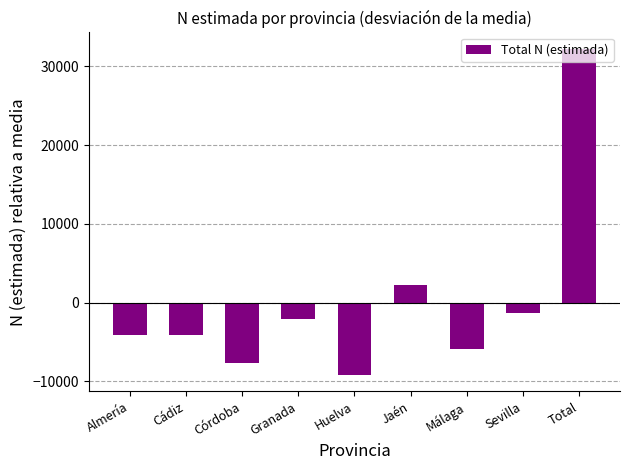

What position from the left is Córdoba?

3